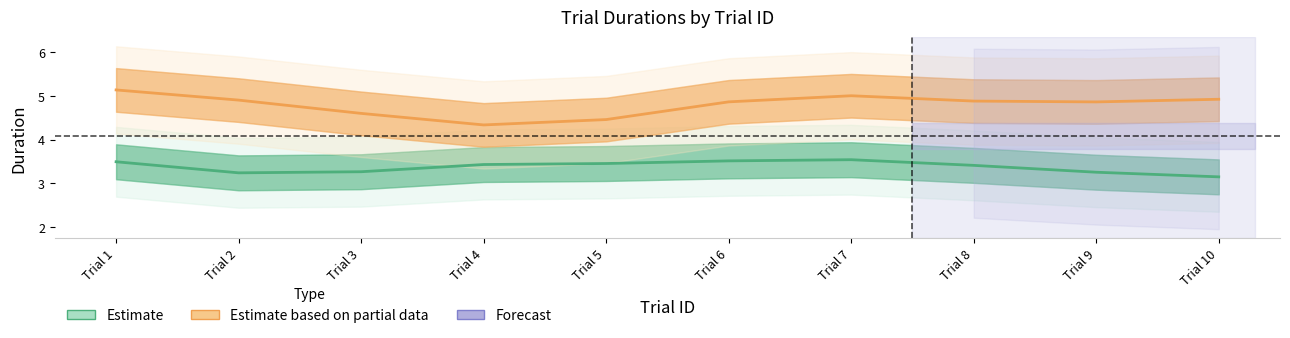

Reading left to right, transcribe all the data shown in this chart.

Estimate: Trial 1=3.5	Trial 2=3.2	Trial 3=3.3	Trial 4=3.4	Trial 5=3.5	Trial 6=3.5	Trial 7=3.5	Trial 8=3.4	Trial 9=3.3	Trial 10=3.1
Estimate based on partial data: Trial 1=5.1	Trial 2=4.9	Trial 3=4.6	Trial 4=4.3	Trial 5=4.5	Trial 6=4.9	Trial 7=5.0	Trial 8=4.9	Trial 9=4.9	Trial 10=4.9